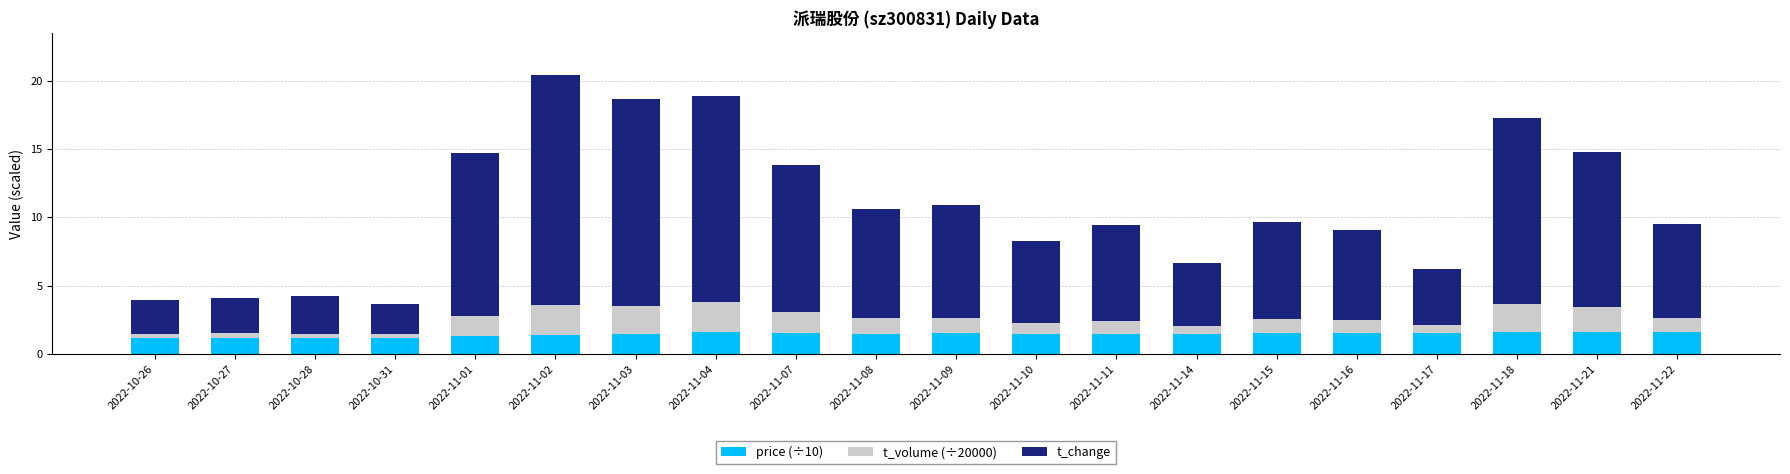

Is it true that price (÷10) equals 2.7 at 2022-11-21?

False